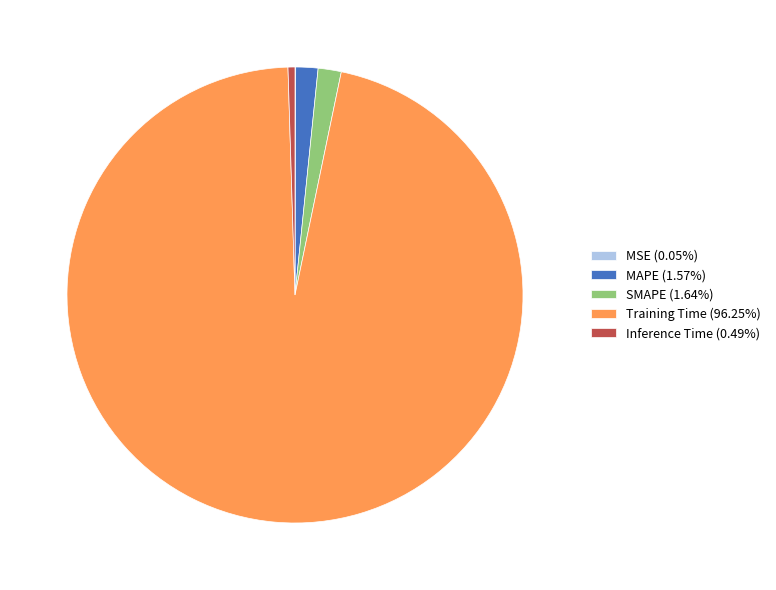

Which slice represents more than half of the pie?

Training Time